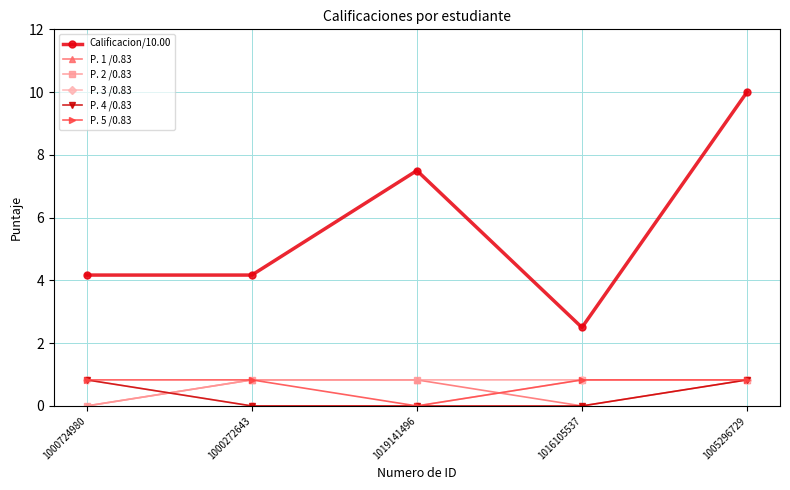

What is the maximum value for P. 5 /0.83?

0.8